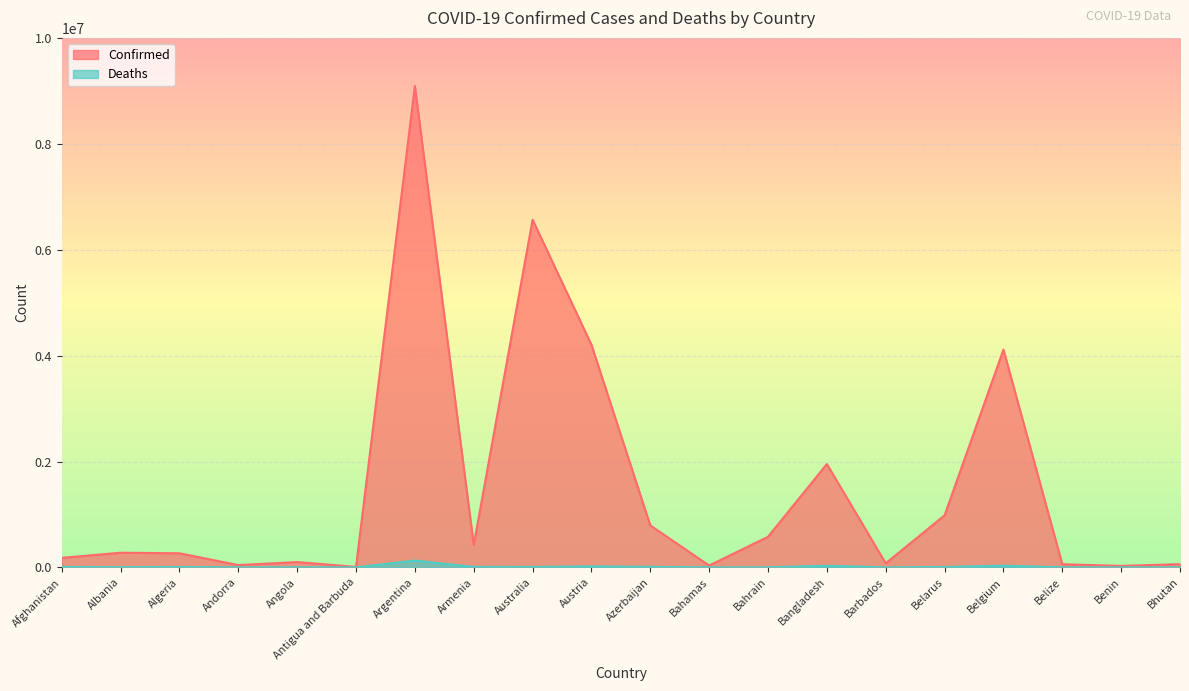

Rank the series at Azerbaijan from highest to lowest value.

Confirmed, Deaths